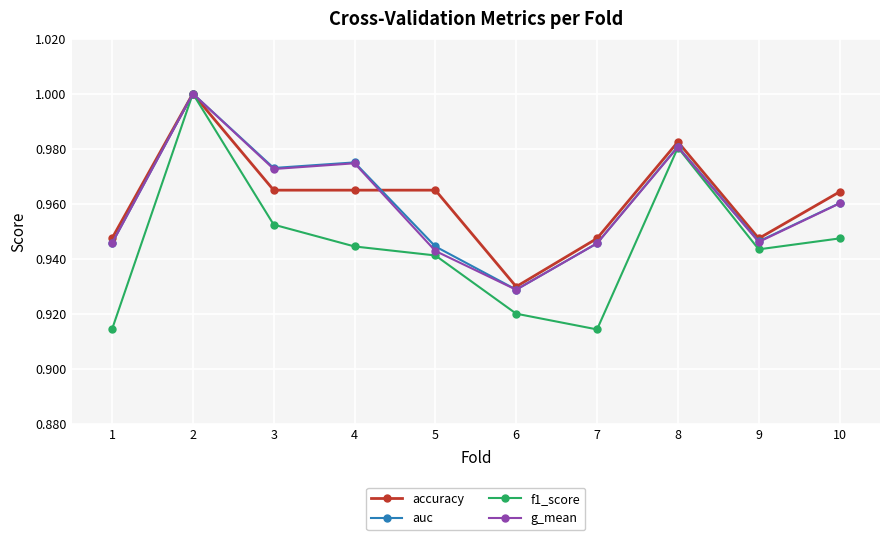

At how many categories does at least one series exceed 0?

10